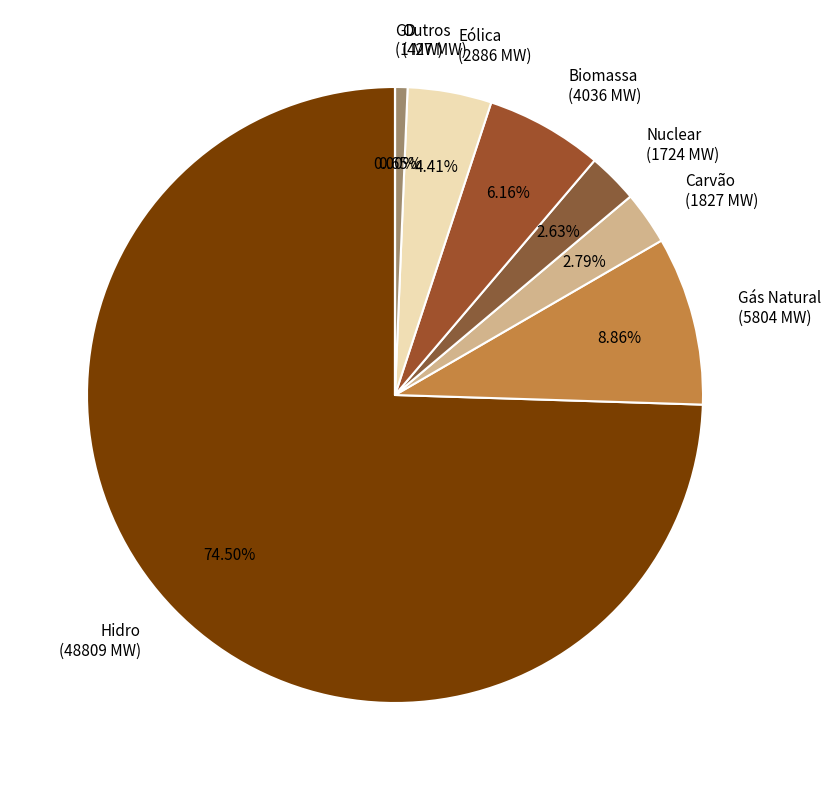

Which slice represents more than half of the pie?

Hidro